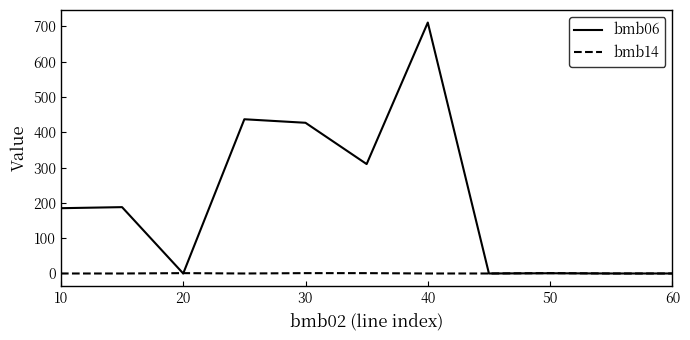

What is the maximum value for bmb06?

711.0